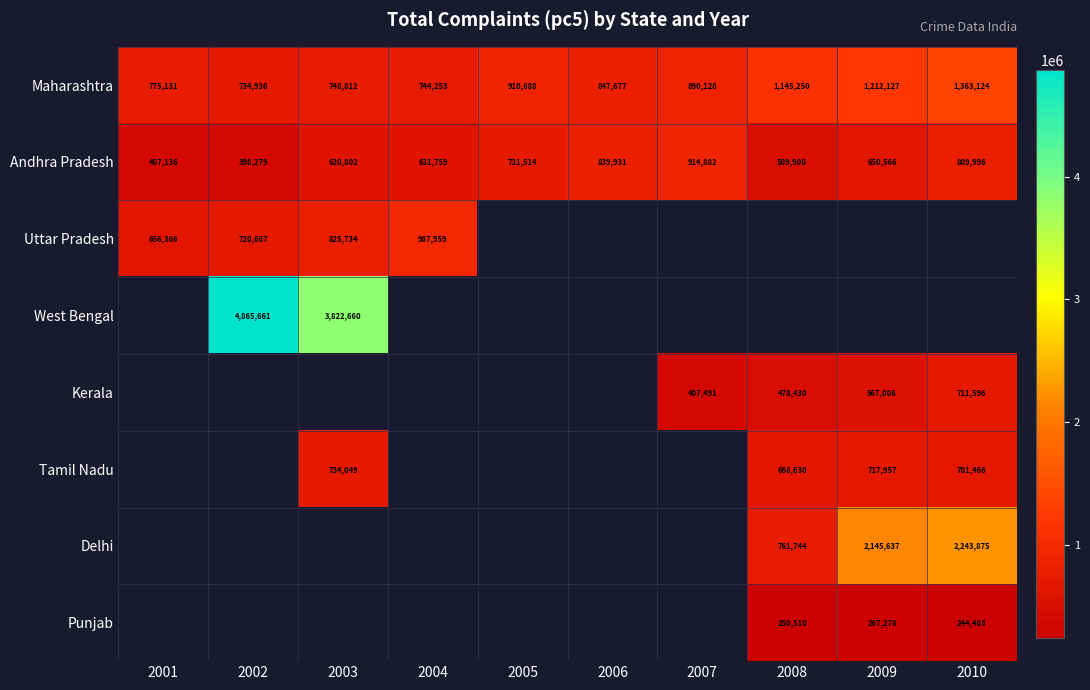

What is the minimum value for Maharashtra?

734936